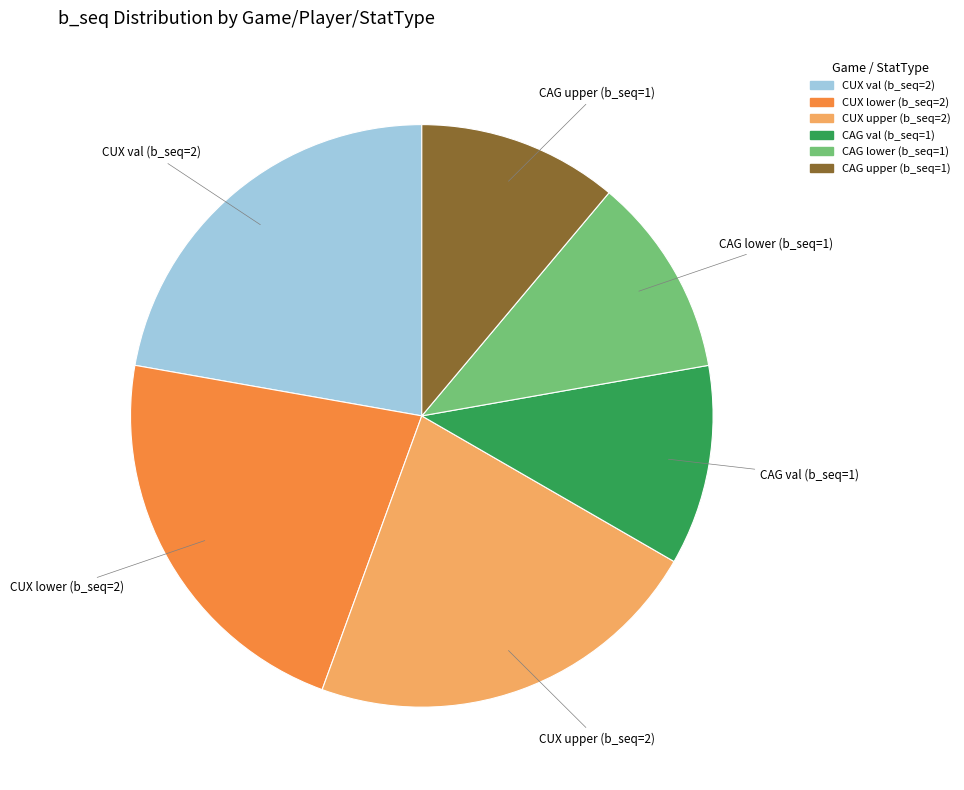

Does any single category account for the majority?

No